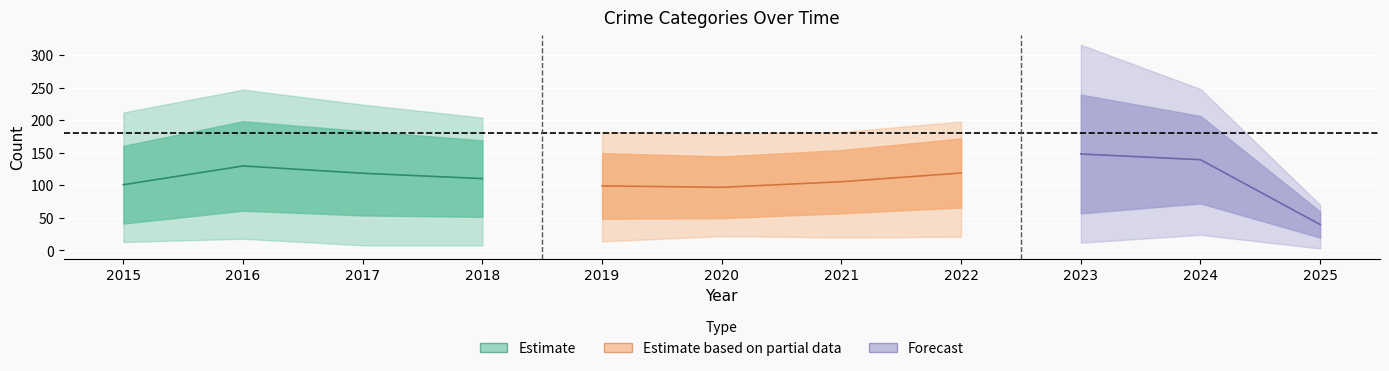

True or false: Aggravated Assault has a value of 59 at 2017.

False